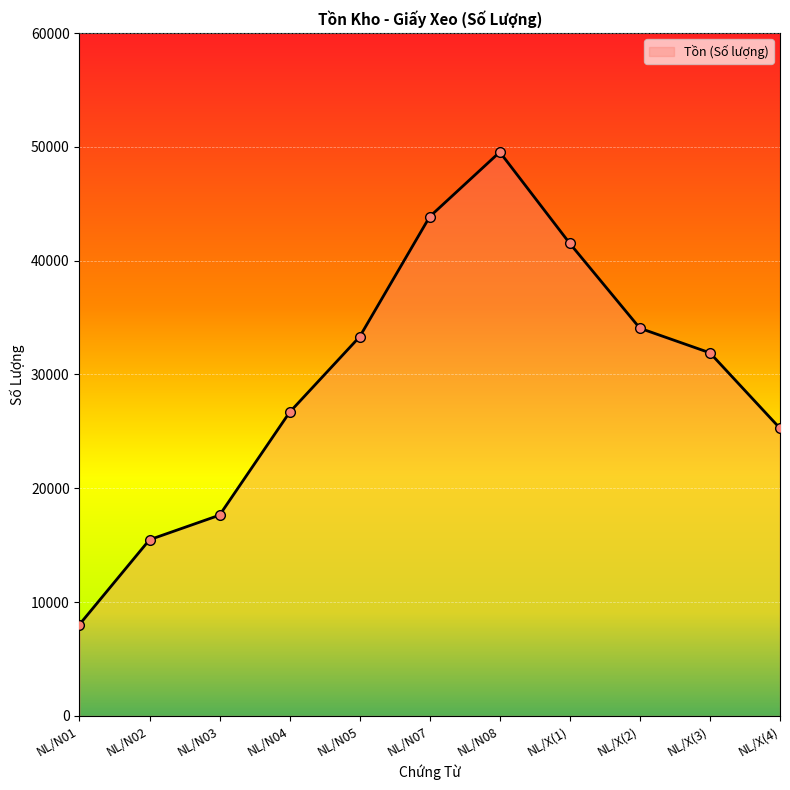

How many lines are shown in the chart?

1